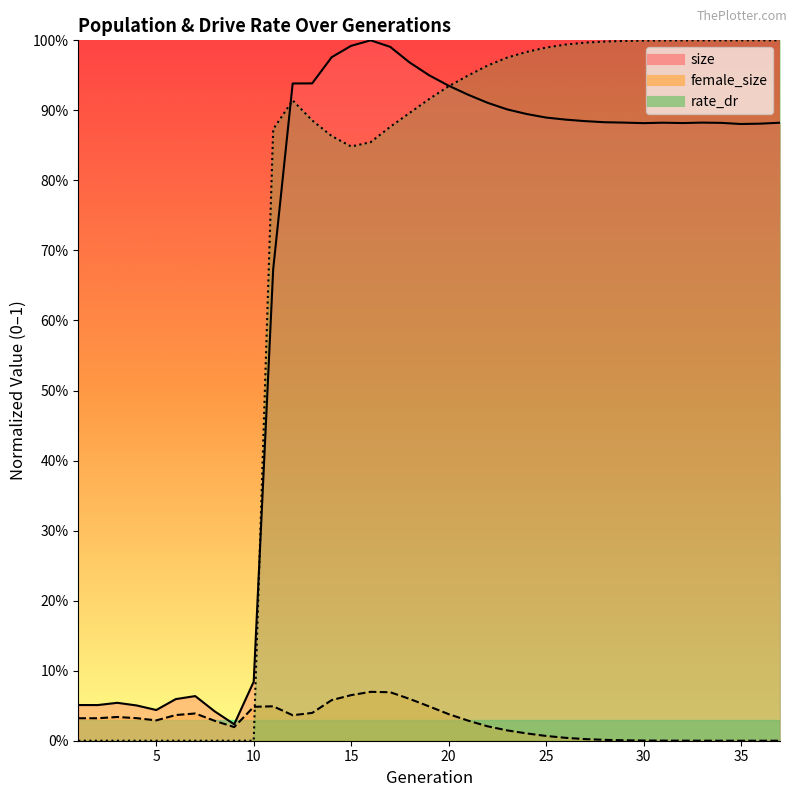

What is the difference between the maximum and second lowest values in the size series?

1.0